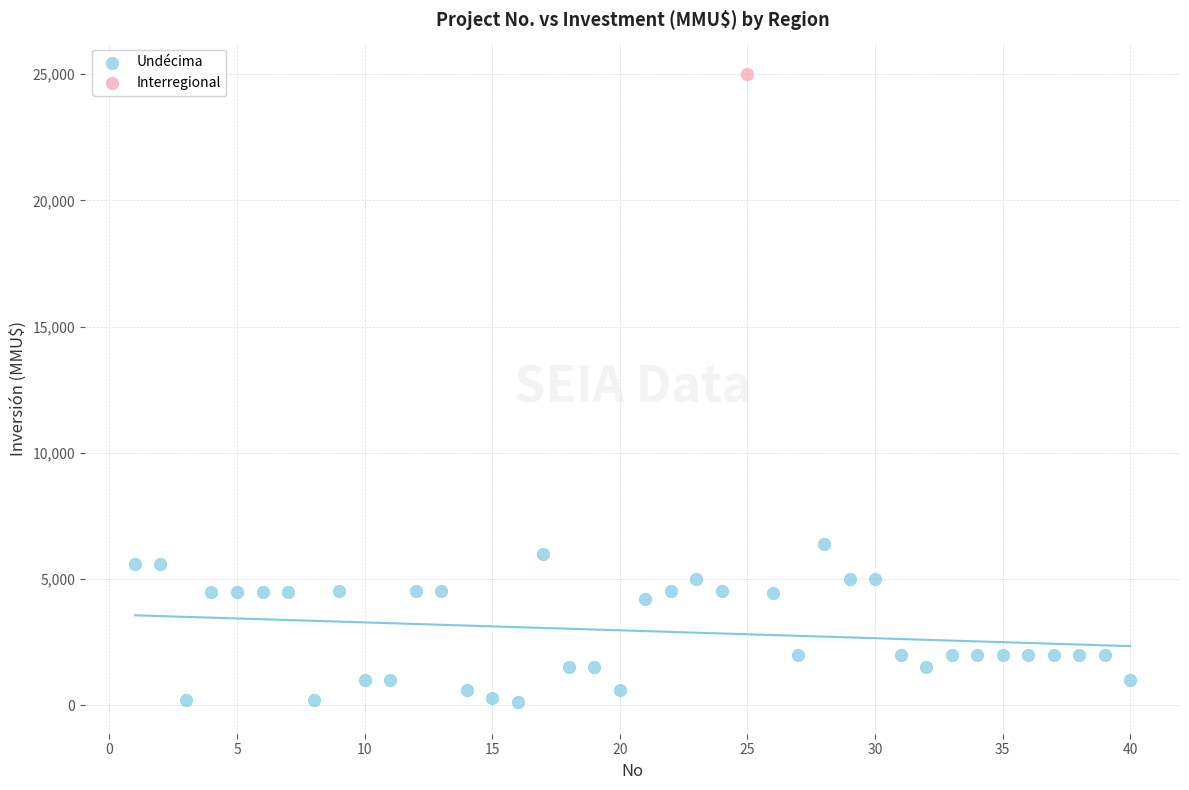

What are all the series names shown in the legend?

Undécima, Interregional